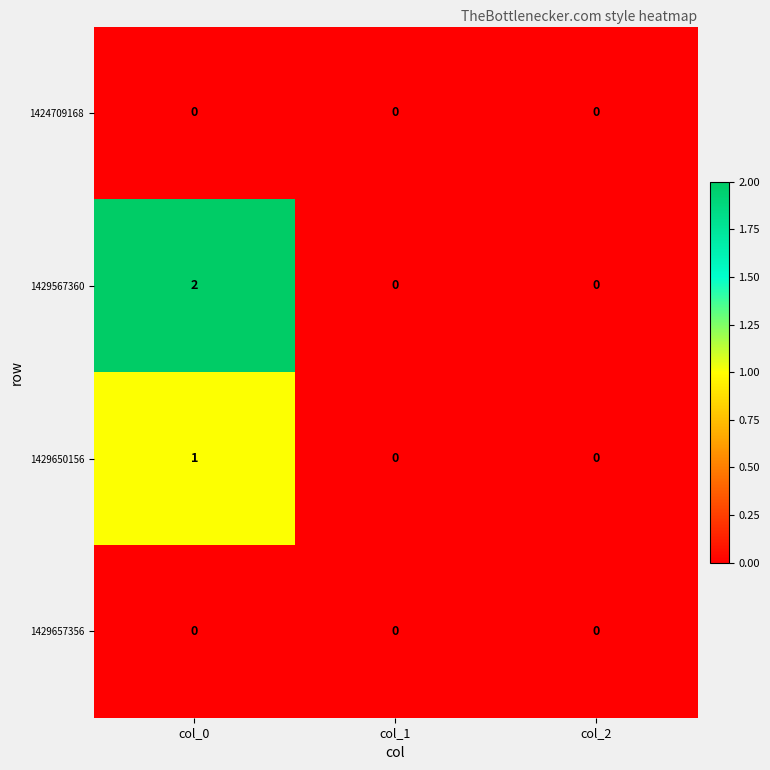

Which series changed the most between col_0 and col_2?

1429567360